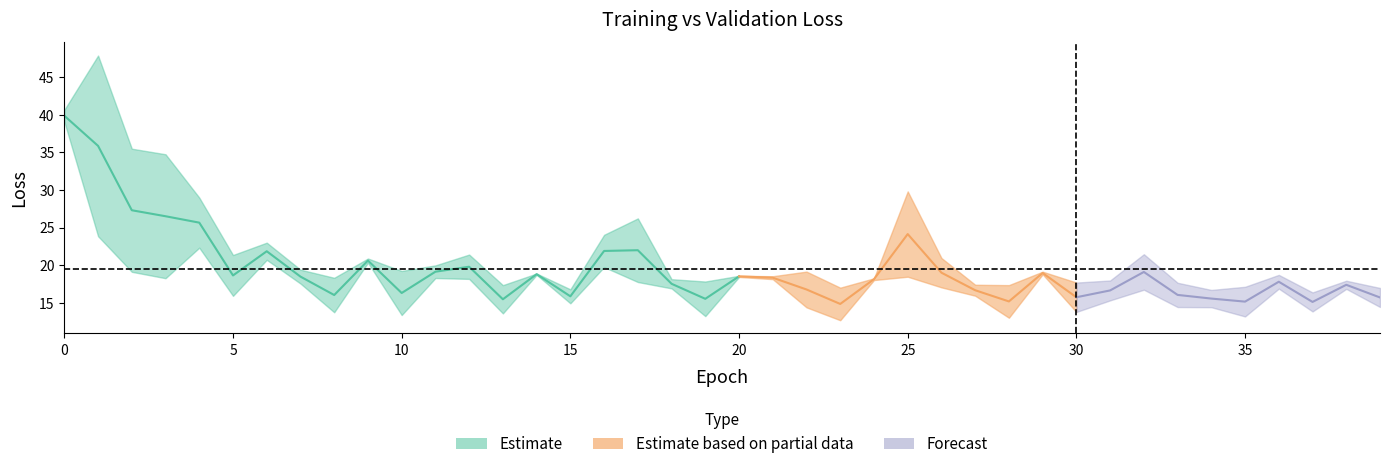

Which label corresponds to the smallest value in the chart?

23